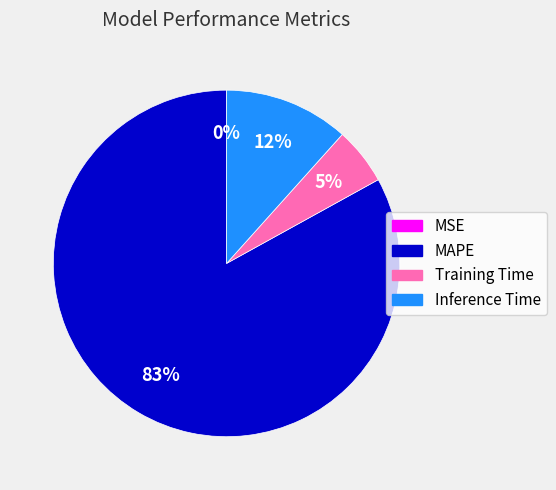

Which has a higher value, MAPE or Training Time?

MAPE